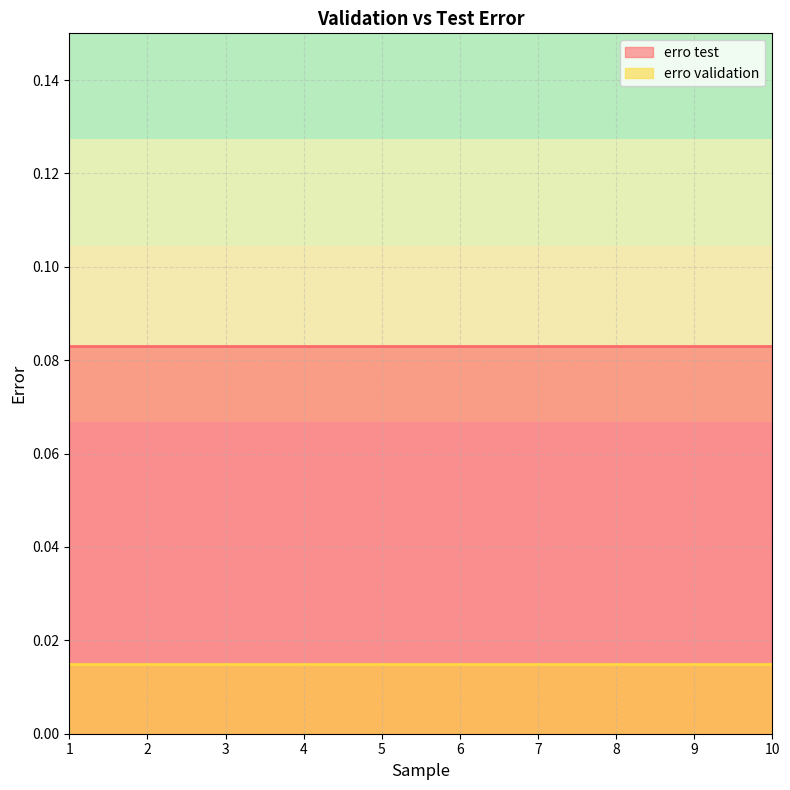

What is the sum of all erro validation values?

0.1